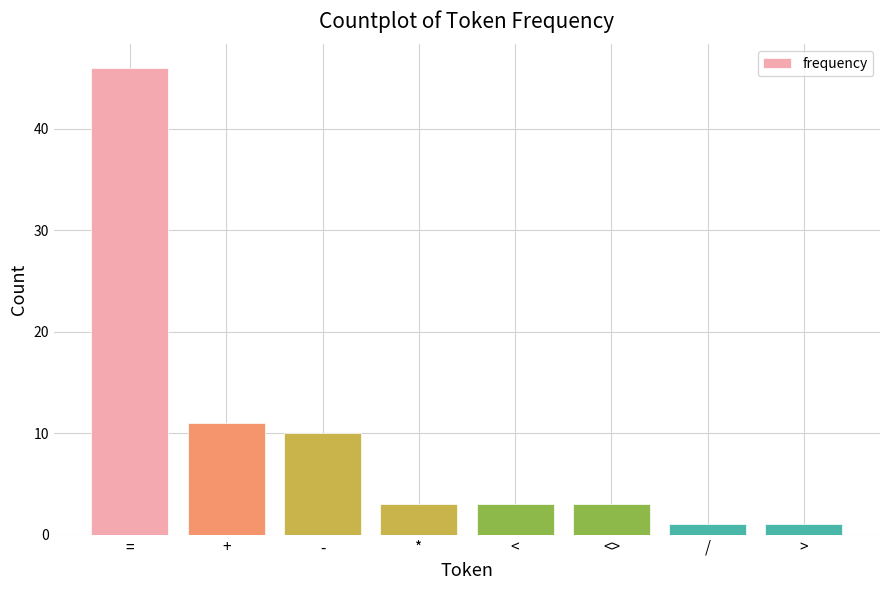

Reading left to right, transcribe all the data shown in this chart.

46	11	10	3	3	3	1	1